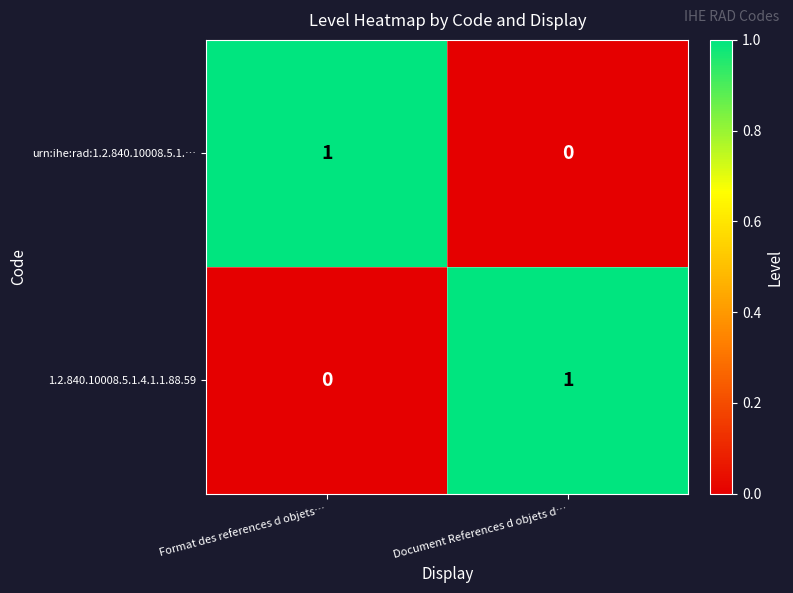

At how many categories does at least one series exceed 0?

2